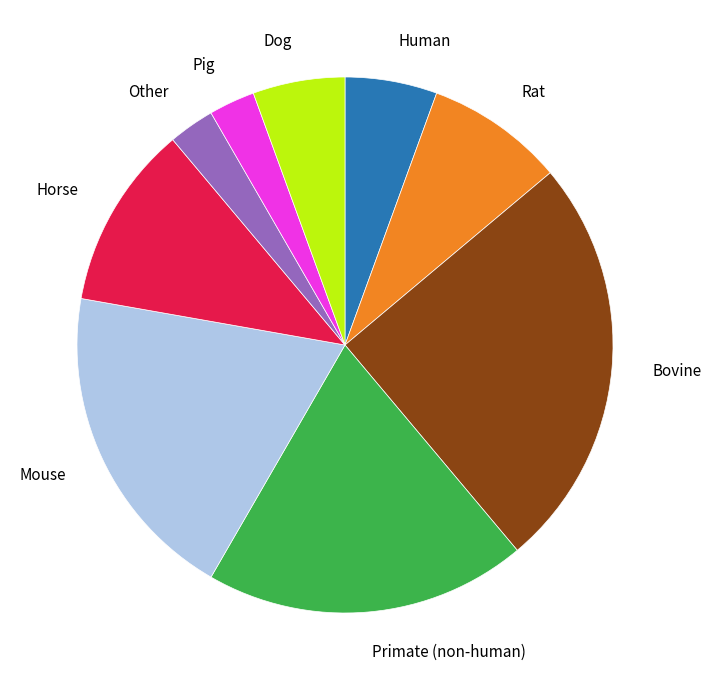

Between Pig and Primate (non-human), which is larger?

Primate (non-human)